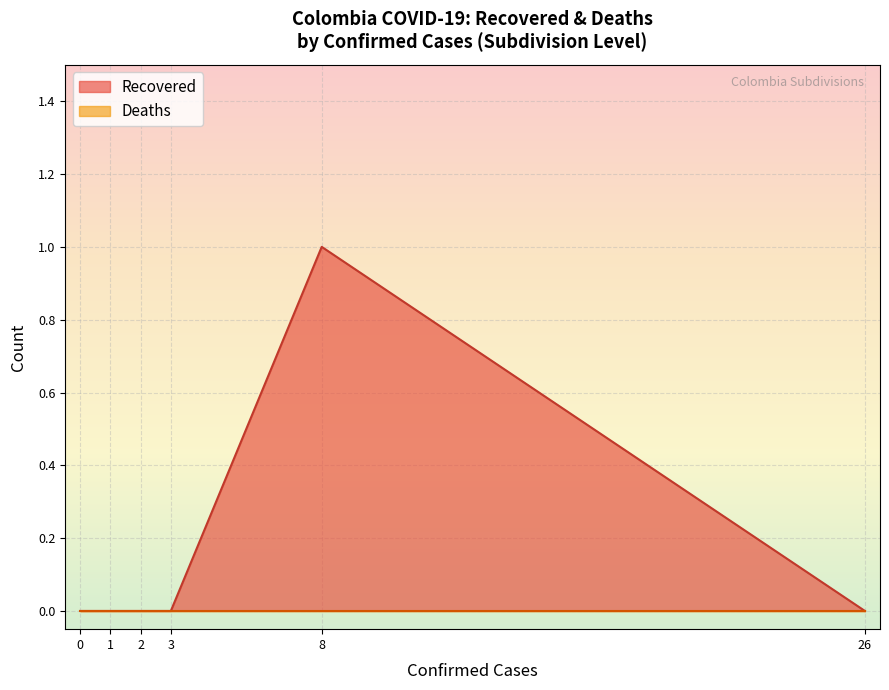

Is the value of Recovered at 2 greater than the value of Deaths at 1?

No